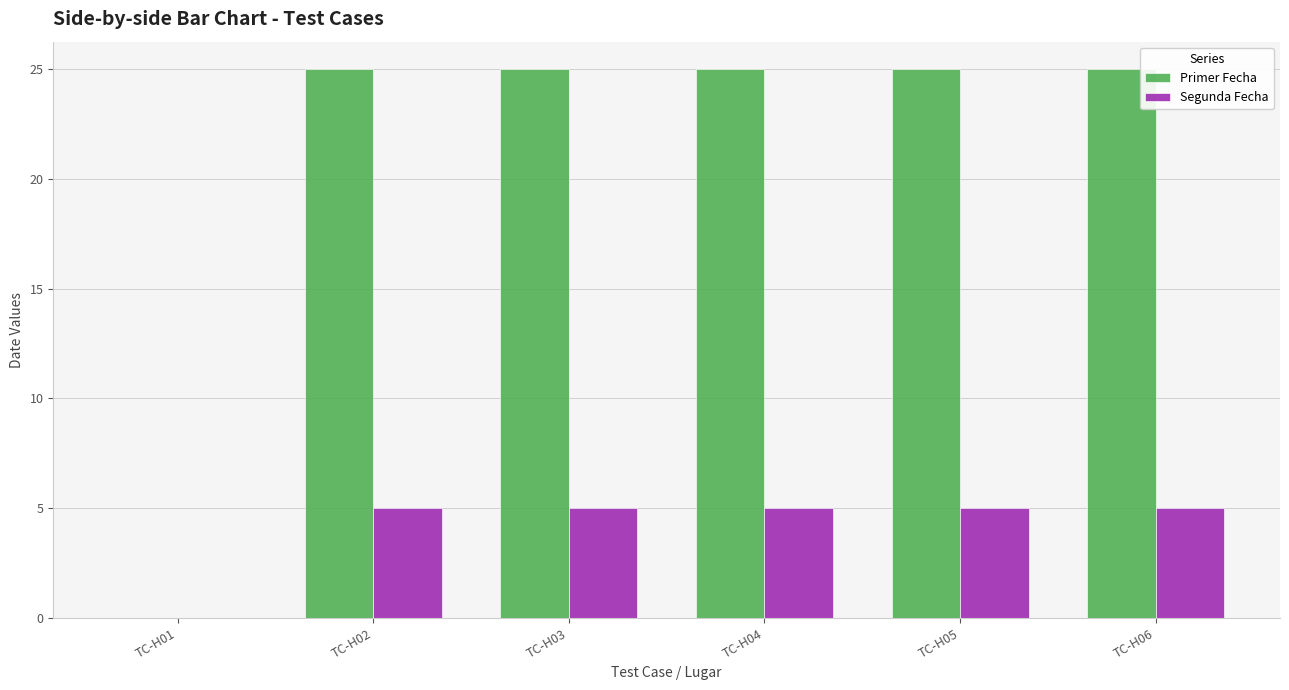

Between TC-H01 and TC-H03, which series saw the biggest shift?

Primer Fecha